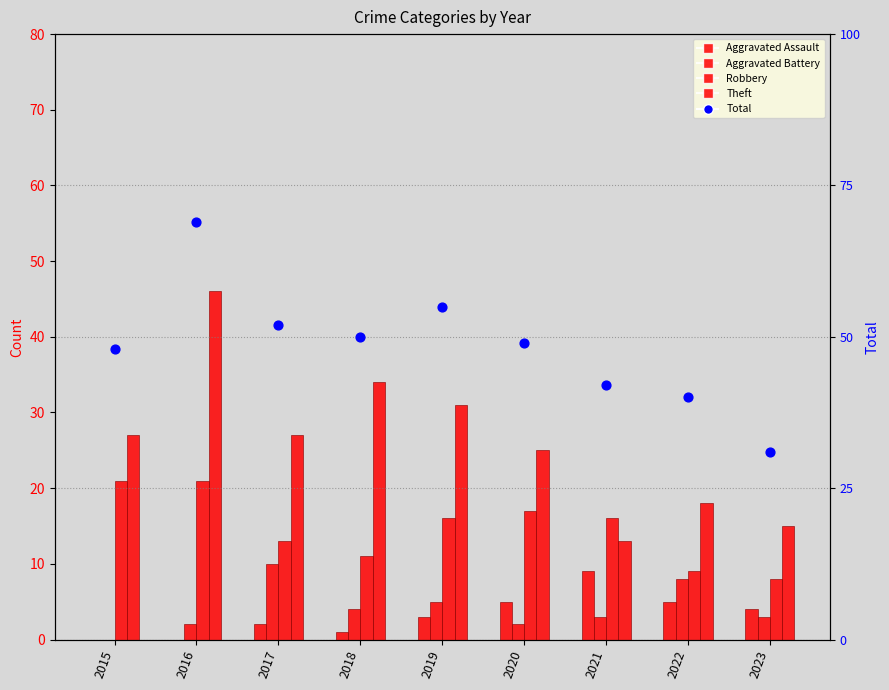

Is the value of Aggravated Battery at 2015 greater than the value of Total at 2022?

No